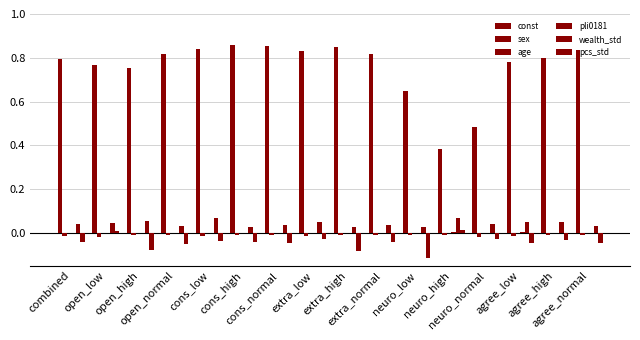

What is the label of the 10th bar from the right?

cons_normal